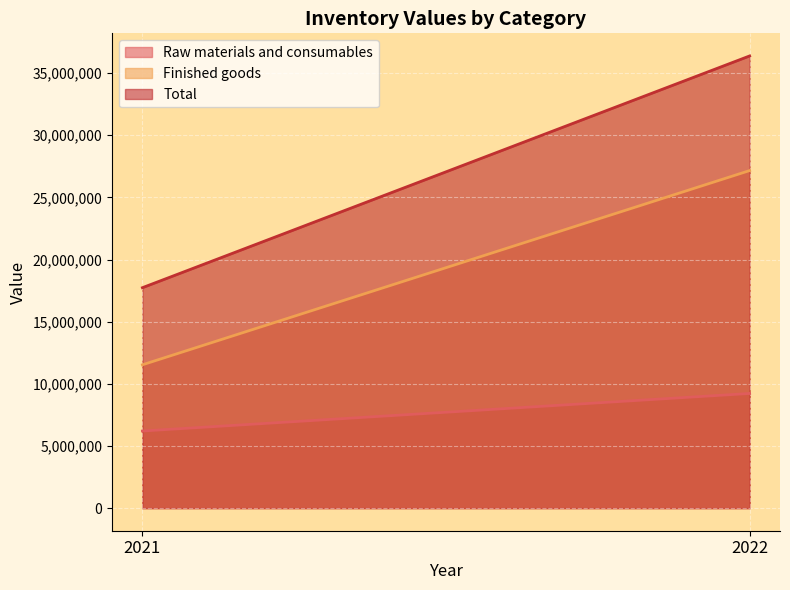

What is the average value of the Total series?

27054670